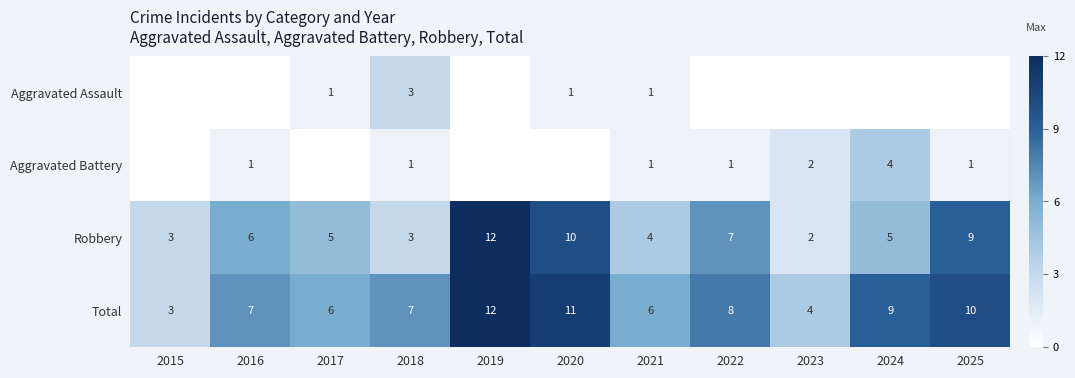

At which label does Total reach its minimum?

2015